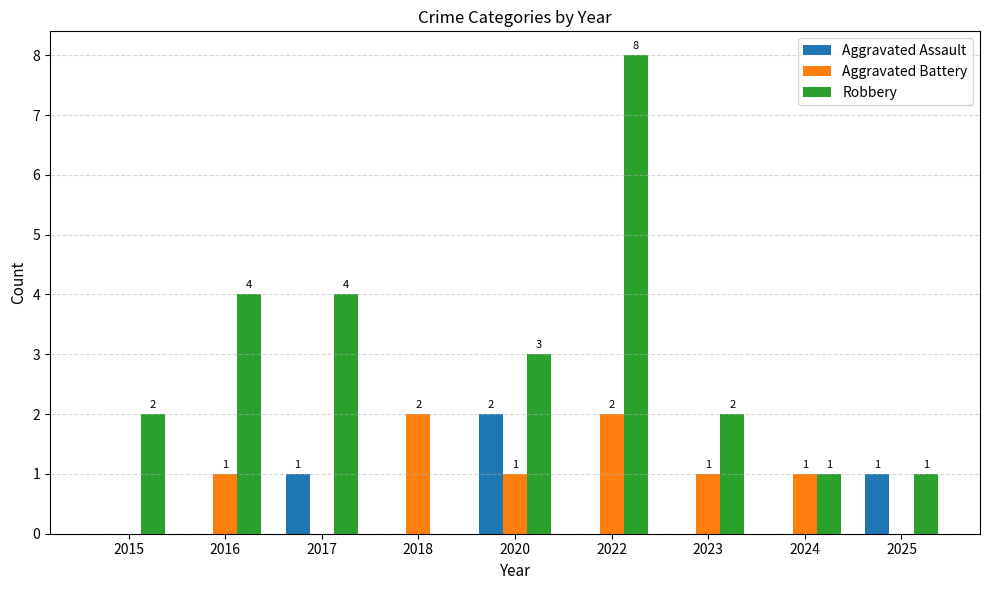

What is the difference between the Robbery values at 2016 and 2022?

4